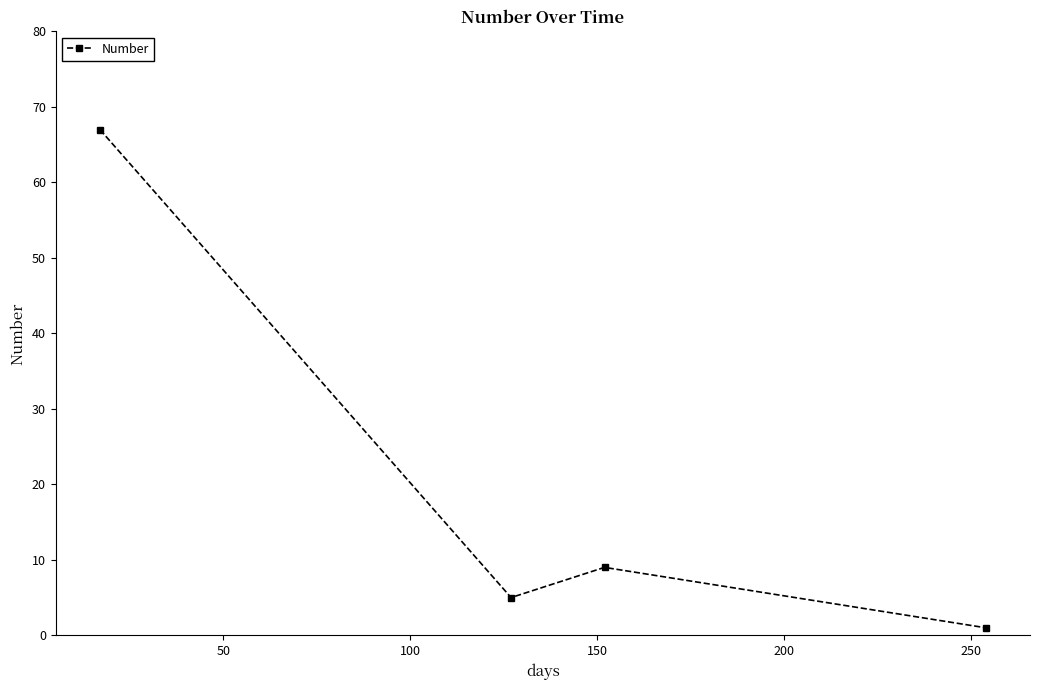

What is the sum of all values?

82